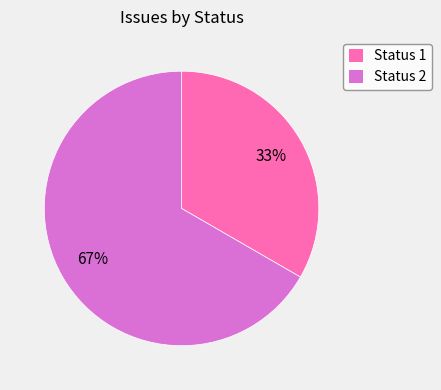

Do Status 1 and Status 2 together represent more than half of the pie?

Yes